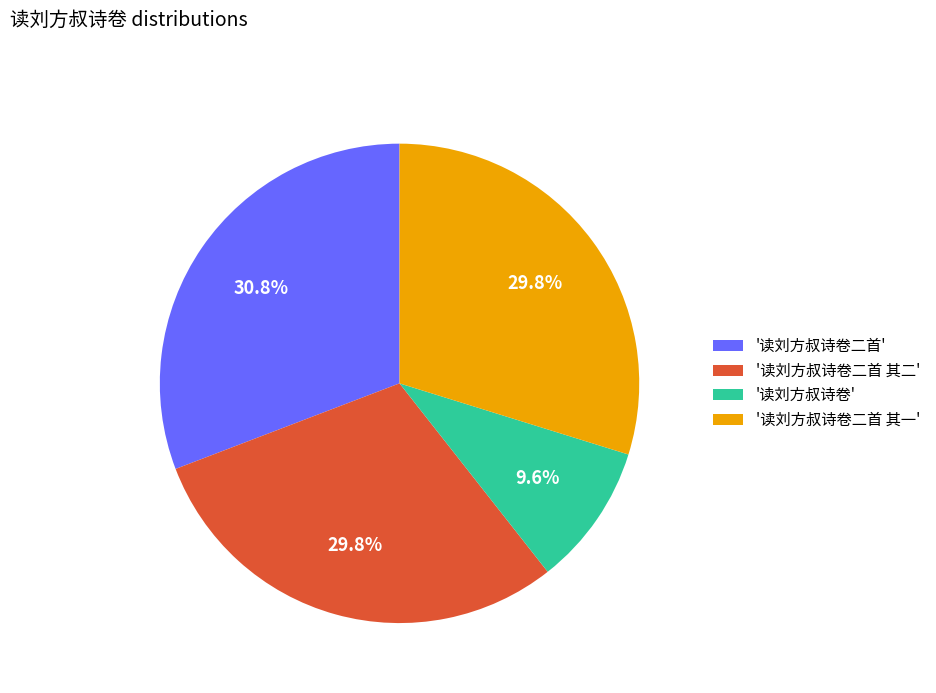

How much of the chart is everything except '读刘方叔诗卷二首 其一'?

70.2%